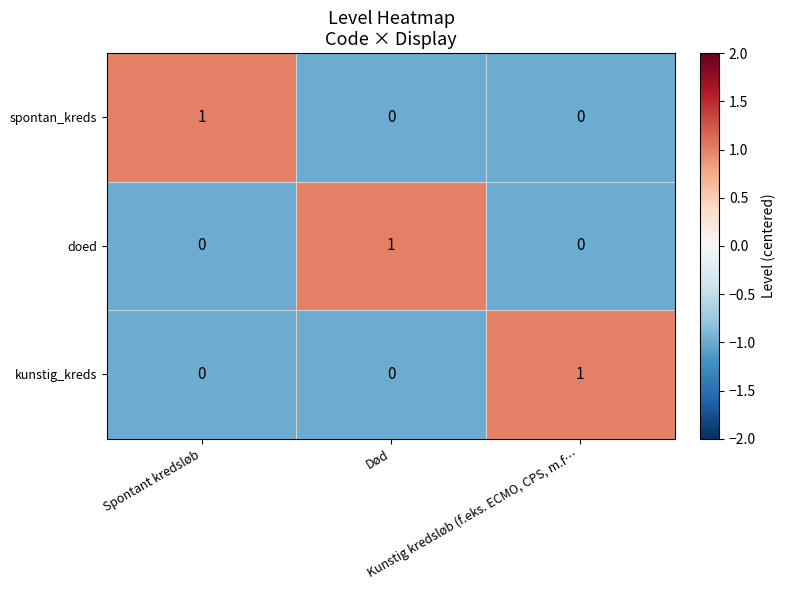

At how many categories does at least one series exceed 0?

3